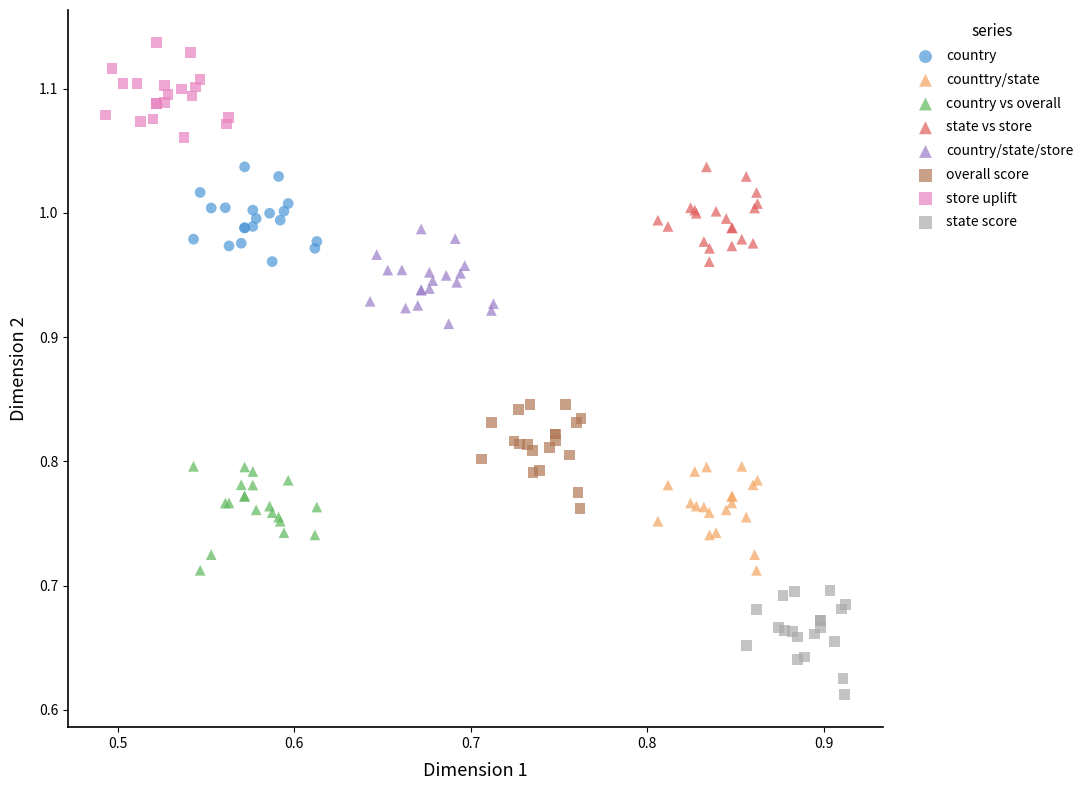

Which series reaches the minimum Y coordinate?

state score